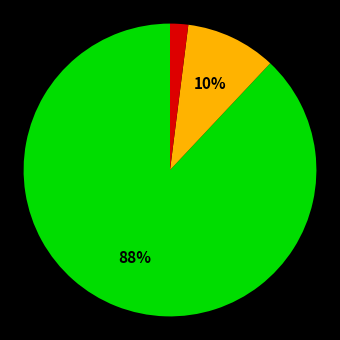

To the nearest percent, what is the average slice percentage?

33%